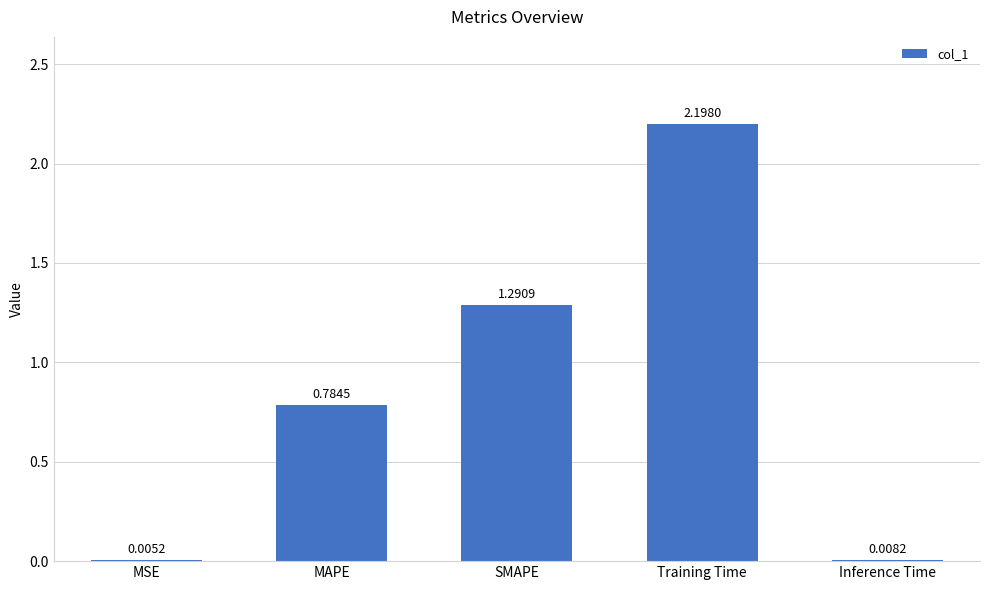

Between Training Time and MAPE, which is larger?

Training Time